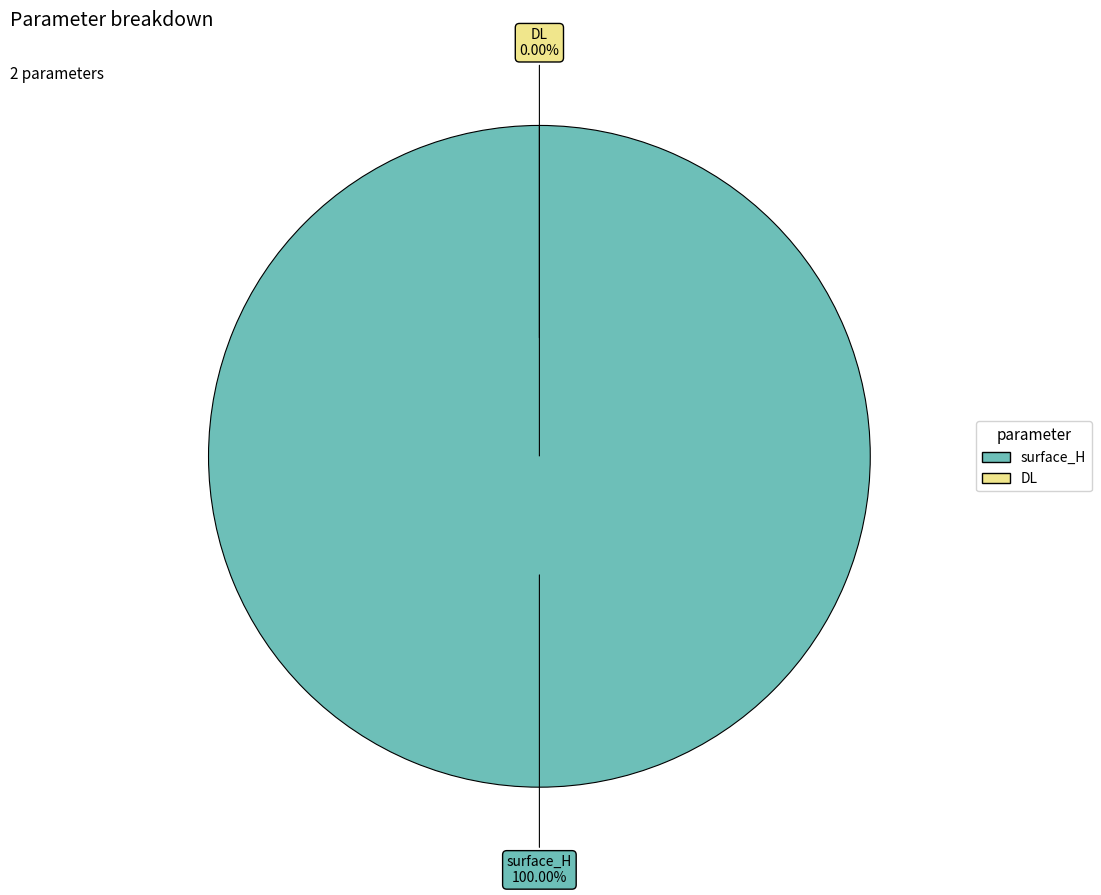

Which category has the smallest portion of the pie?

DL